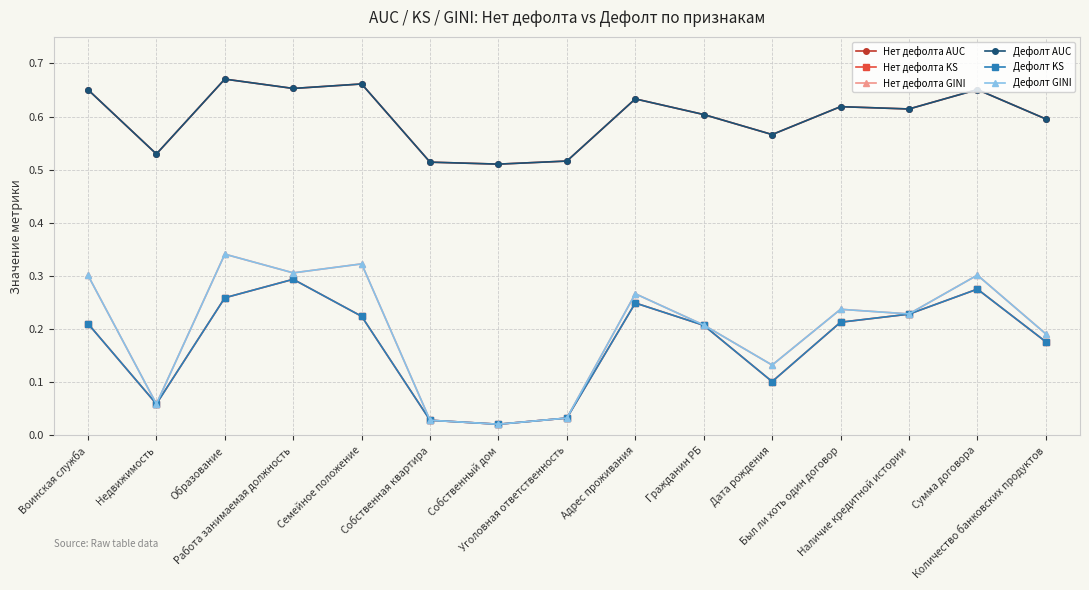

After their last crossing, which series has the higher values: Нет дефолта AUC or Дефолт AUC?

Нет дефолта AUC